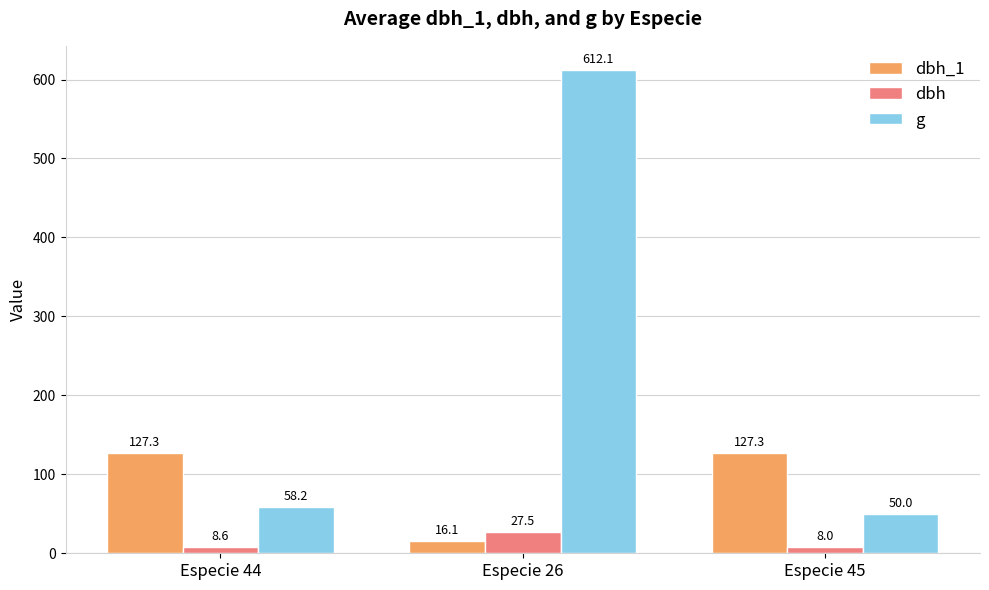

Which series has the largest total across all categories?

g